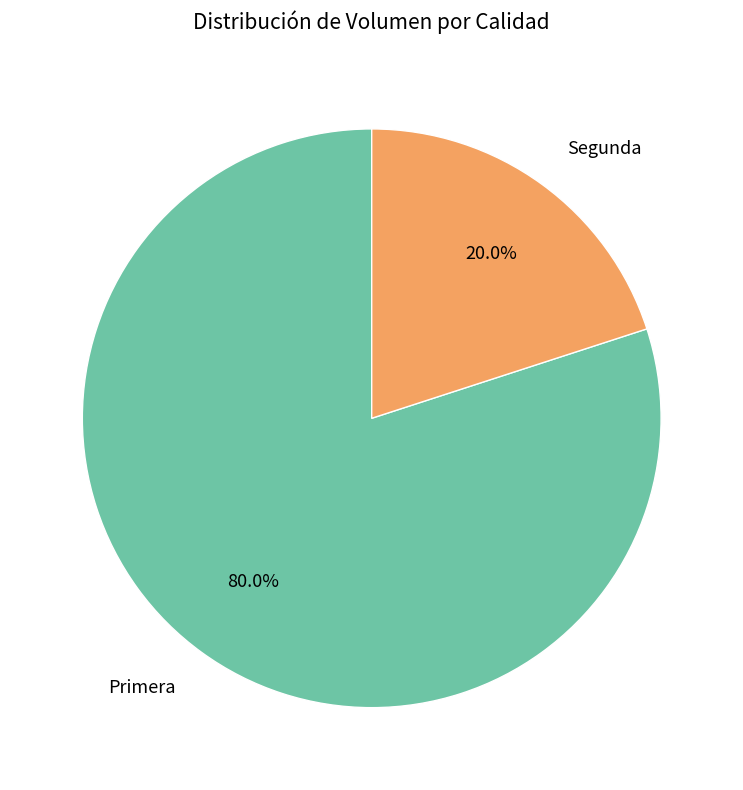

Is it true that Primera is 71% of the pie?

False